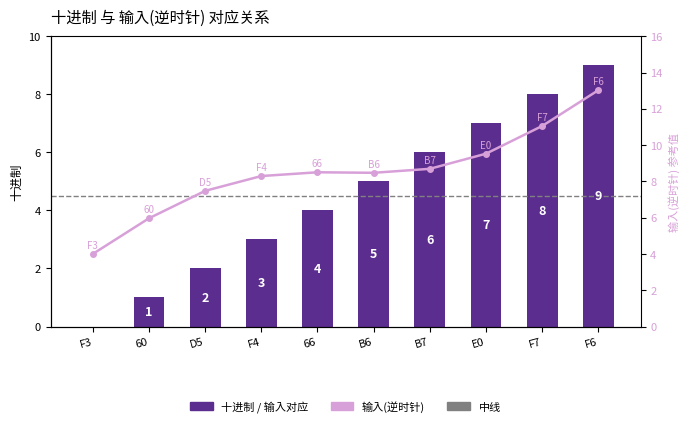

Reading right to left, list all the values displayed in this chart.

9	8	7	6	5	4	3	2	1	0